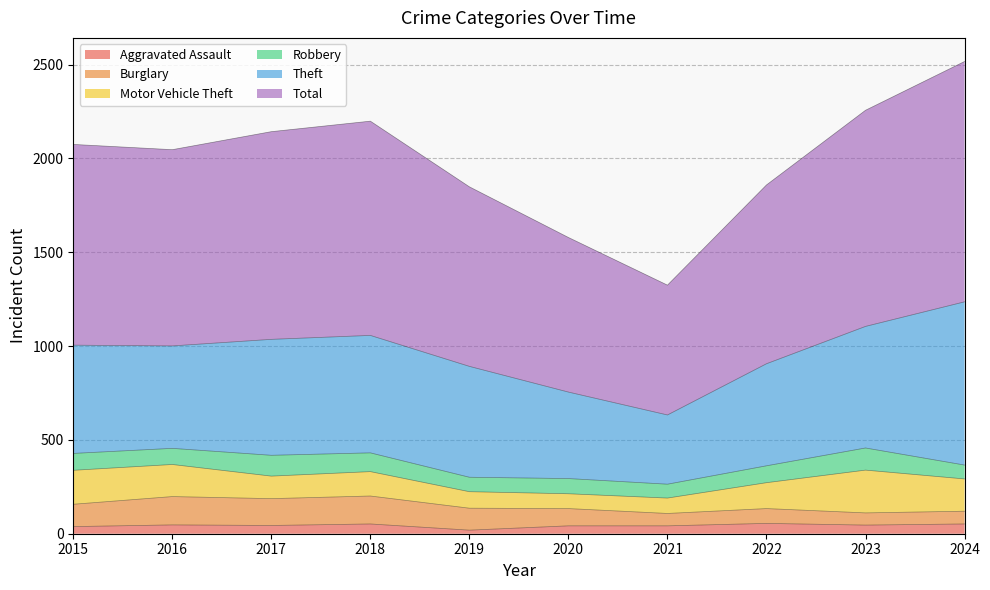

Rank the series by their maximum value, from lowest to highest.

Aggravated Assault, Robbery, Burglary, Motor Vehicle Theft, Theft, Total